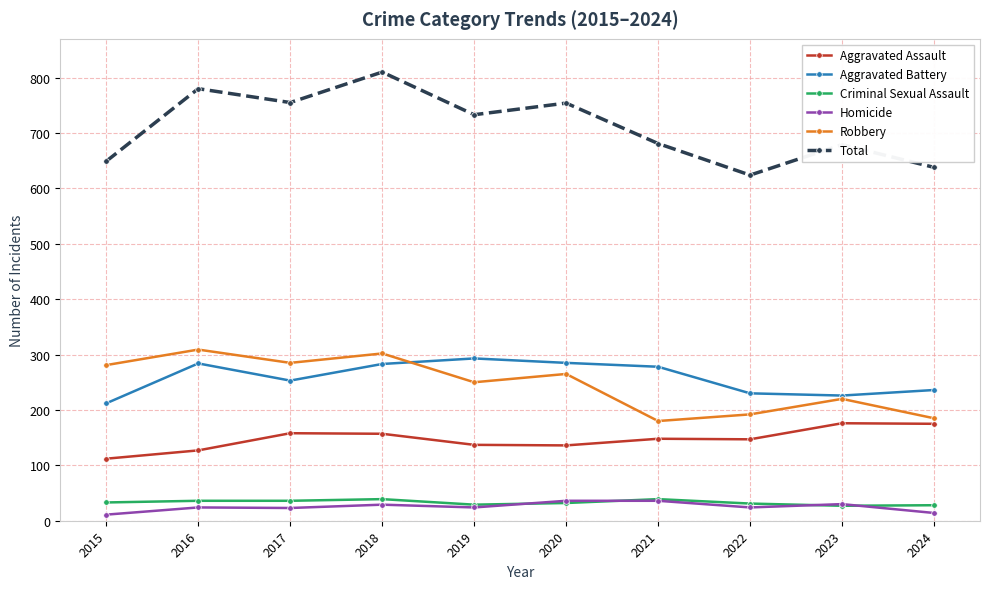

What is the maximum value for Homicide?

36